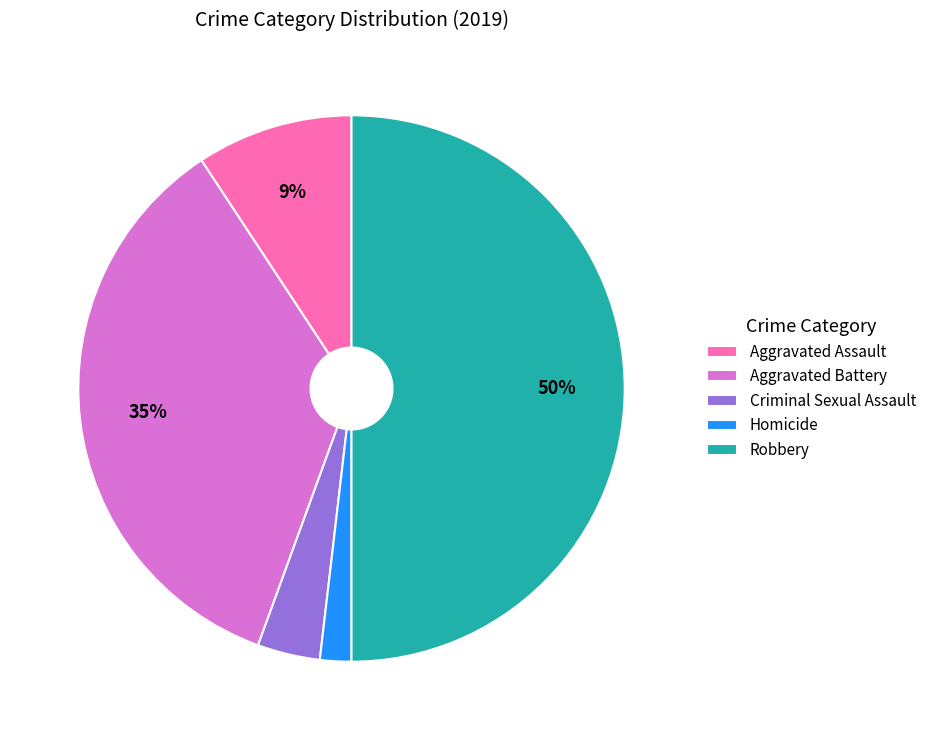

How many segments does this pie chart have?

5